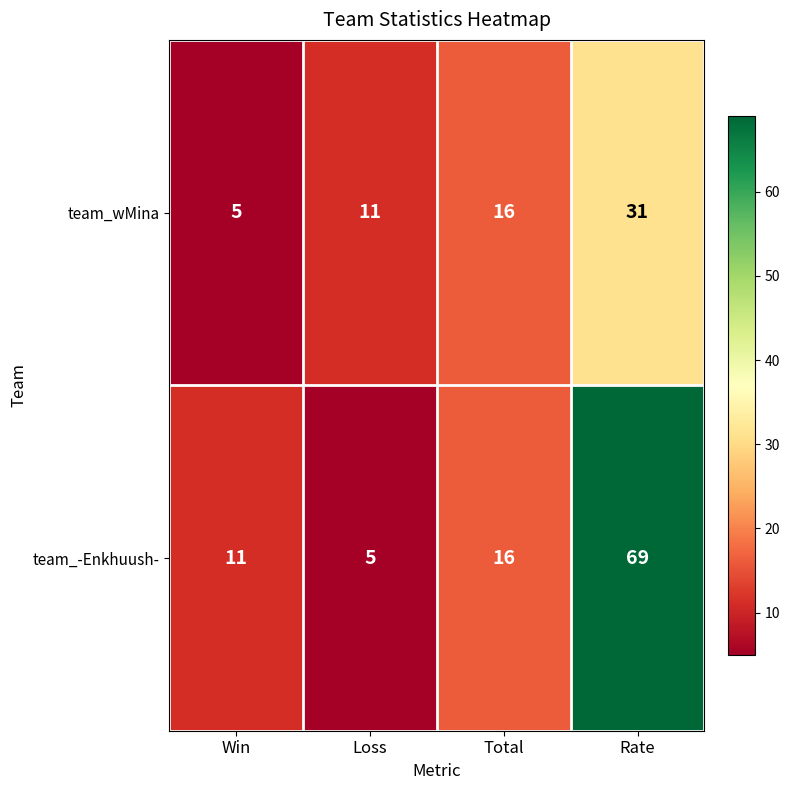

How many series are shown in this chart?

2